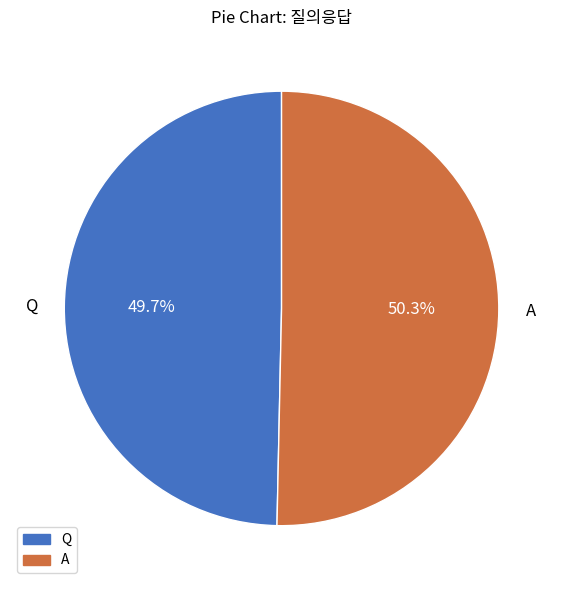

Which slice is the smallest?

Q